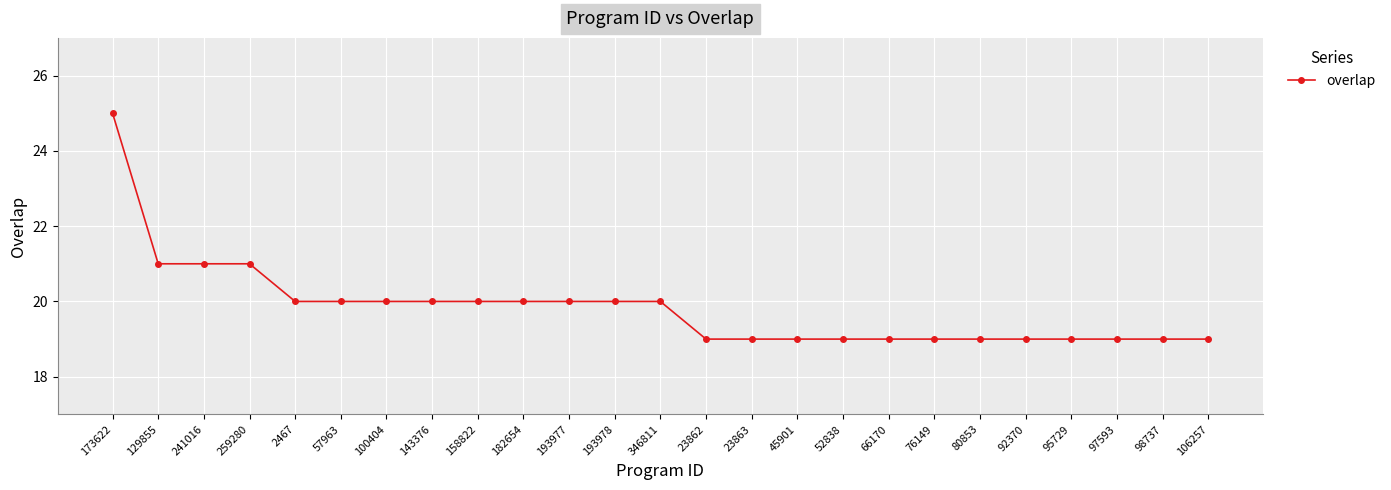

Between 106257 and 259280, which is larger?

259280